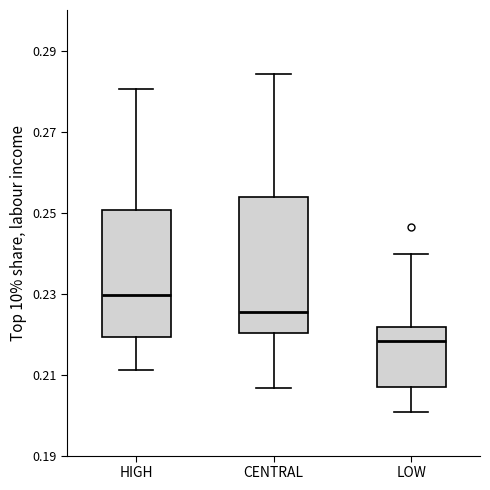

Reading left to right, read every box against the y-axis: the position of its median line, the range the box covers, and the ends of its whiskers. The values are not printed on the chart, so give them approximately, as read against the axis.

HIGH: median 0.230, box 0.220 to 0.250, whiskers 0.212 to 0.280
CENTRAL: median 0.226, box 0.220 to 0.254, whiskers 0.206 to 0.284
LOW: median 0.218, box 0.206 to 0.222, whiskers 0.200 to 0.240